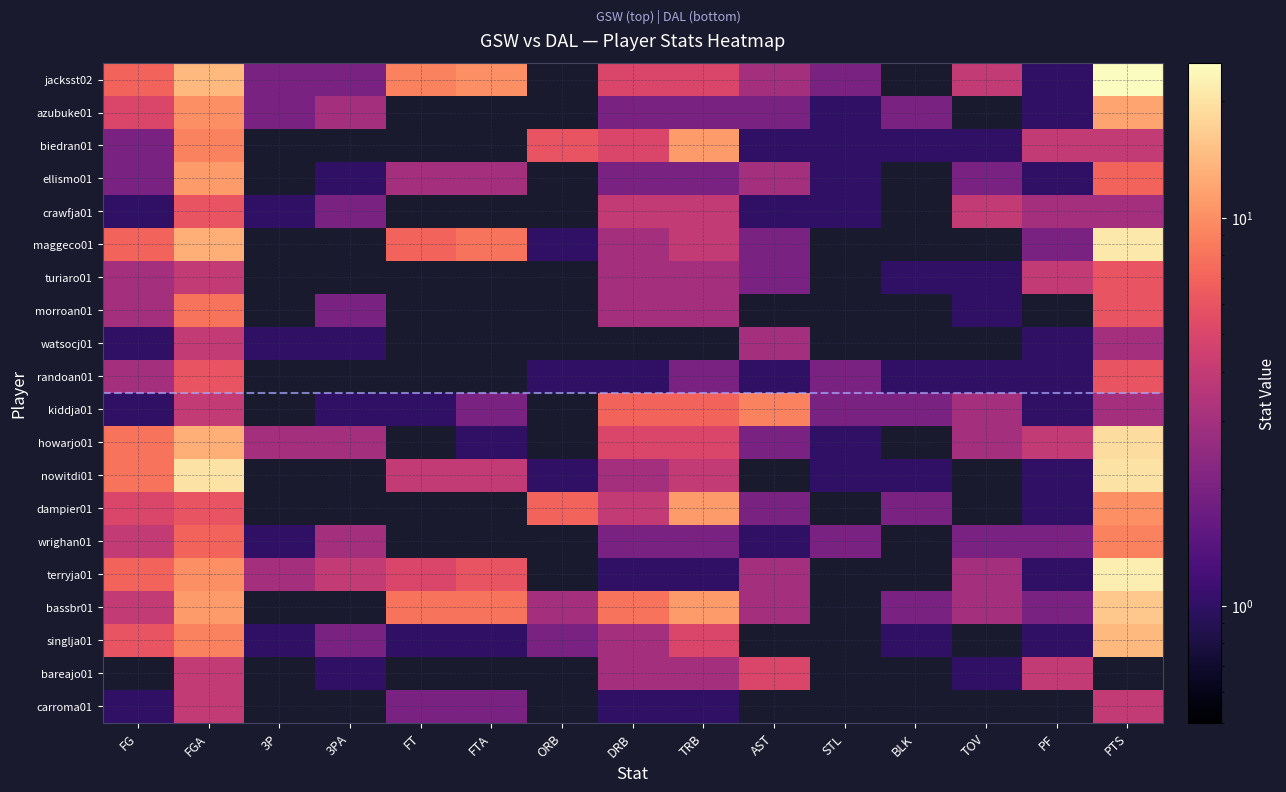

Reading right to left, extract all data points from this chart.

jacksst02: PTS=25	PF=1	TOV=4	BLK=0	STL=2	AST=3	TRB=5	DRB=5	ORB=0	FTA=10	FT=9	3PA=2	3P=2	FGA=14	FG=7
azubuke01: PTS=12	PF=1	TOV=0	BLK=2	STL=1	AST=2	TRB=2	DRB=2	ORB=0	FTA=0	FT=0	3PA=3	3P=2	FGA=10	FG=5
biedran01: PTS=4	PF=4	TOV=1	BLK=1	STL=1	AST=1	TRB=11	DRB=5	ORB=6	FTA=0	FT=0	3PA=0	3P=0	FGA=9	FG=2
ellismo01: PTS=7	PF=1	TOV=2	BLK=0	STL=1	AST=3	TRB=2	DRB=2	ORB=0	FTA=3	FT=3	3PA=1	3P=0	FGA=11	FG=2
crawfja01: PTS=3	PF=3	TOV=4	BLK=0	STL=1	AST=1	TRB=4	DRB=4	ORB=0	FTA=0	FT=0	3PA=2	3P=1	FGA=6	FG=1
maggeco01: PTS=21	PF=2	TOV=0	BLK=0	STL=0	AST=2	TRB=4	DRB=3	ORB=1	FTA=8	FT=7	3PA=0	3P=0	FGA=13	FG=7
turiaro01: PTS=6	PF=4	TOV=1	BLK=1	STL=0	AST=2	TRB=3	DRB=3	ORB=0	FTA=0	FT=0	3PA=0	3P=0	FGA=4	FG=3
morroan01: PTS=6	PF=0	TOV=1	BLK=0	STL=0	AST=0	TRB=3	DRB=3	ORB=0	FTA=0	FT=0	3PA=2	3P=0	FGA=8	FG=3
watsocj01: PTS=3	PF=1	TOV=0	BLK=0	STL=0	AST=3	TRB=0	DRB=0	ORB=0	FTA=0	FT=0	3PA=1	3P=1	FGA=4	FG=1
randoan01: PTS=6	PF=1	TOV=1	BLK=1	STL=2	AST=1	TRB=2	DRB=1	ORB=1	FTA=0	FT=0	3PA=0	3P=0	FGA=6	FG=3
kiddja01: PTS=3	PF=1	TOV=3	BLK=2	STL=2	AST=9	TRB=7	DRB=7	ORB=0	FTA=2	FT=1	3PA=1	3P=0	FGA=4	FG=1
howarjo01: PTS=19	PF=4	TOV=3	BLK=0	STL=1	AST=2	TRB=5	DRB=5	ORB=0	FTA=1	FT=0	3PA=3	3P=3	FGA=13	FG=8
nowitdi01: PTS=20	PF=1	TOV=0	BLK=1	STL=1	AST=0	TRB=4	DRB=3	ORB=1	FTA=4	FT=4	3PA=0	3P=0	FGA=20	FG=8
dampier01: PTS=10	PF=1	TOV=0	BLK=2	STL=0	AST=2	TRB=11	DRB=4	ORB=7	FTA=0	FT=0	3PA=0	3P=0	FGA=6	FG=5
wrighan01: PTS=9	PF=2	TOV=2	BLK=0	STL=2	AST=1	TRB=2	DRB=2	ORB=0	FTA=0	FT=0	3PA=3	3P=1	FGA=7	FG=4
terryja01: PTS=22	PF=1	TOV=3	BLK=0	STL=0	AST=3	TRB=1	DRB=1	ORB=0	FTA=6	FT=5	3PA=4	3P=3	FGA=10	FG=7
bassbr01: PTS=16	PF=2	TOV=3	BLK=2	STL=0	AST=3	TRB=11	DRB=8	ORB=3	FTA=8	FT=8	3PA=0	3P=0	FGA=11	FG=4
singlja01: PTS=14	PF=1	TOV=0	BLK=1	STL=0	AST=0	TRB=5	DRB=3	ORB=2	FTA=1	FT=1	3PA=2	3P=1	FGA=9	FG=6
bareajo01: PTS=0	PF=4	TOV=1	BLK=0	STL=0	AST=5	TRB=3	DRB=3	ORB=0	FTA=0	FT=0	3PA=1	3P=0	FGA=4	FG=0
carroma01: PTS=4	PF=0	TOV=0	BLK=0	STL=0	AST=0	TRB=1	DRB=1	ORB=0	FTA=2	FT=2	3PA=0	3P=0	FGA=4	FG=1